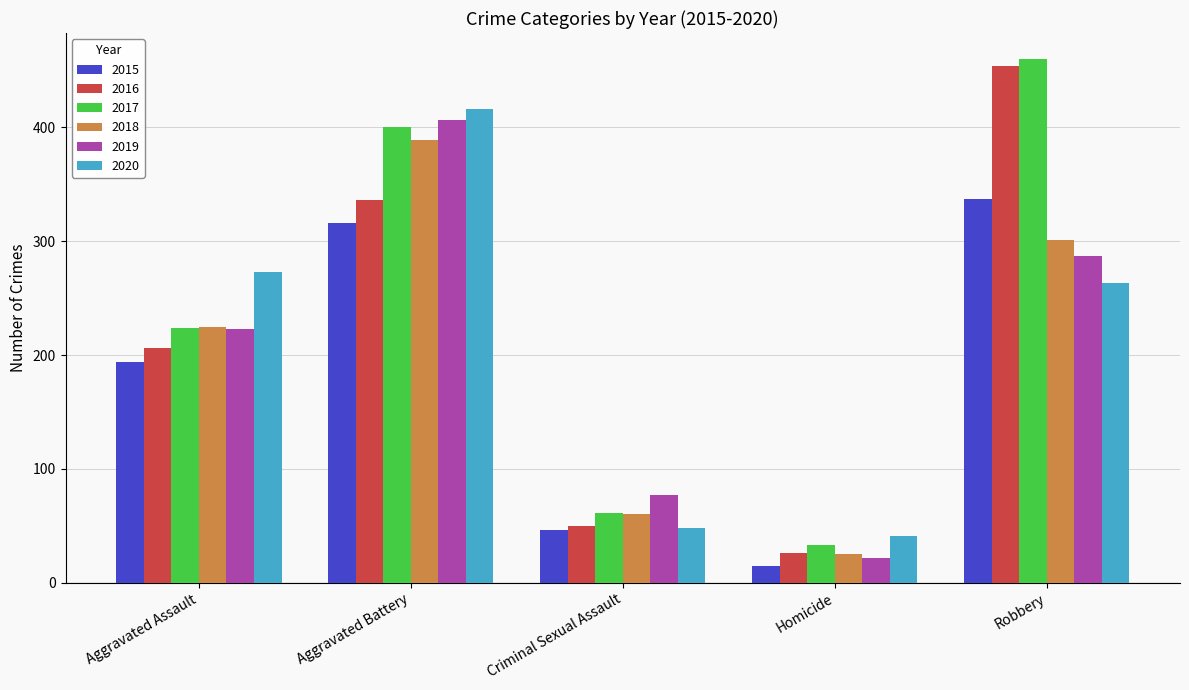

What is the spread (max minus min) of values at Aggravated Battery?

100